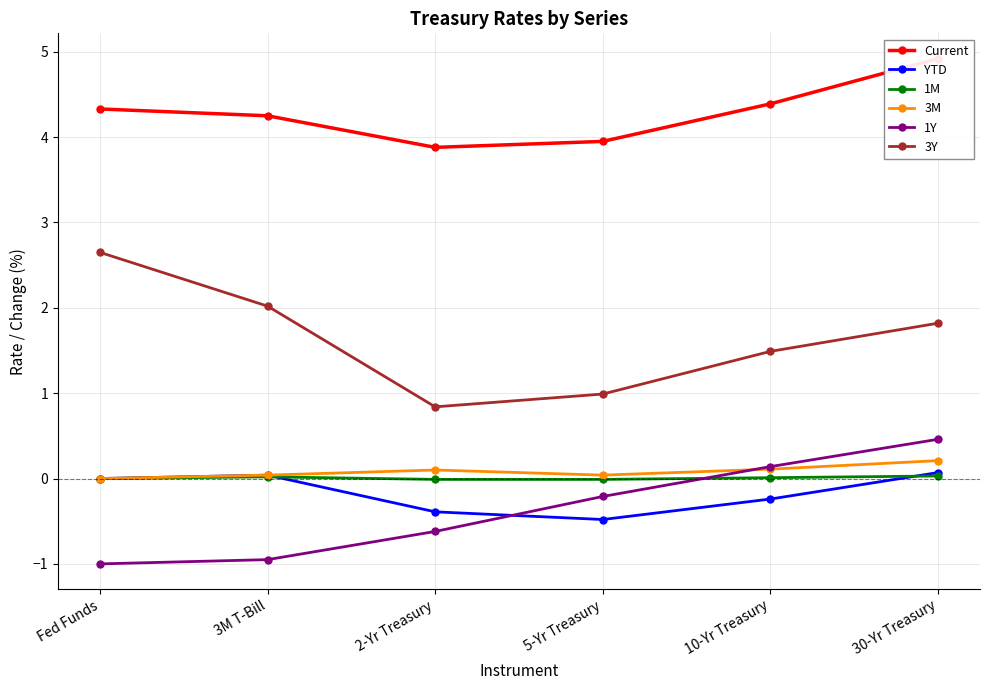

At which label does 1Y first exceed 0?

10-Yr Treasury